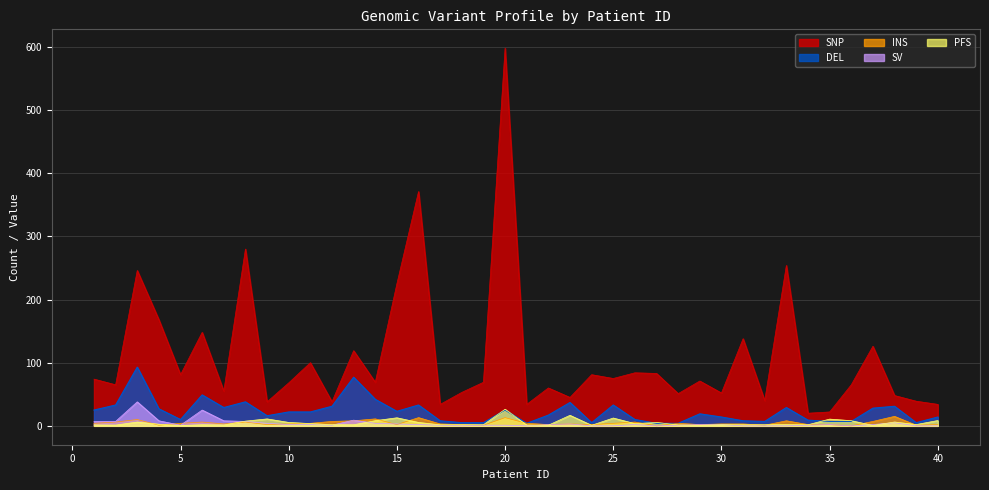

At which label does PFS reach its peak?

20